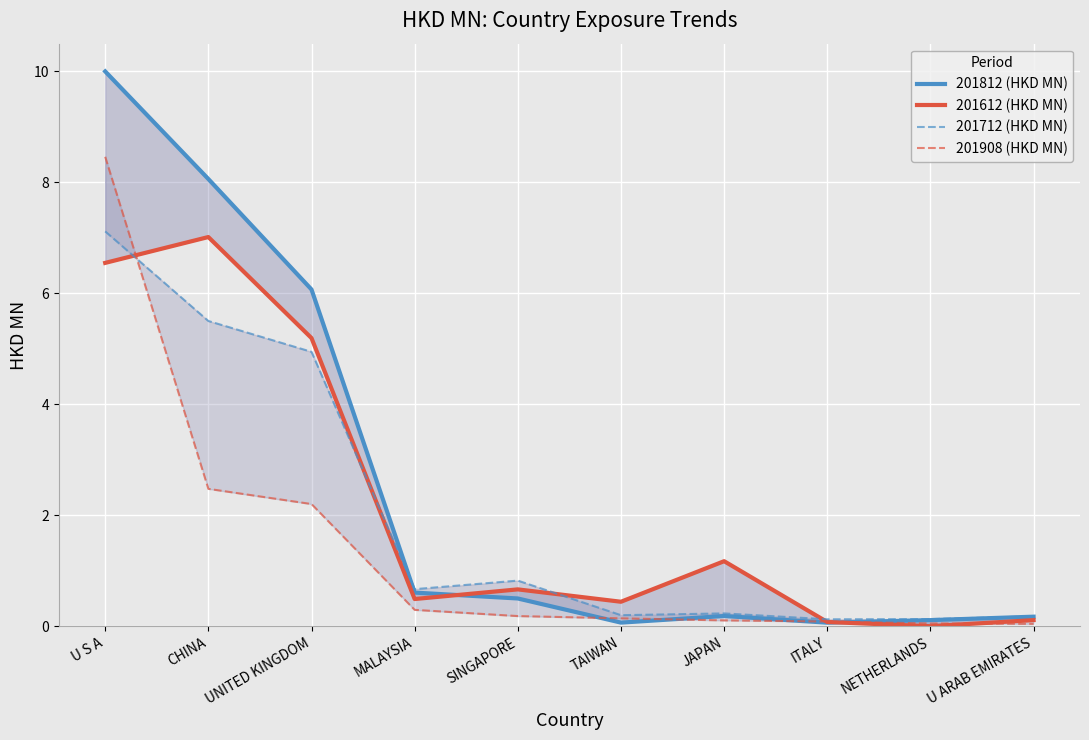

Reading left to right, what are all the values shown in this chart?

201812 (HKD MN): U S A=10.0	CHINA=8.1	UNITED KINGDOM=6.1	MALAYSIA=0.6	SINGAPORE=0.5	TAIWAN=0.1	JAPAN=0.2	ITALY=0.1	NETHERLANDS=0.1	U ARAB EMIRATES=0.2
201612 (HKD MN): U S A=6.5	CHINA=7.0	UNITED KINGDOM=5.2	MALAYSIA=0.5	SINGAPORE=0.7	TAIWAN=0.4	JAPAN=1.2	ITALY=0.1	NETHERLANDS=0.0	U ARAB EMIRATES=0.1
201712 (HKD MN): U S A=7.1	CHINA=5.5	UNITED KINGDOM=4.9	MALAYSIA=0.7	SINGAPORE=0.8	TAIWAN=0.2	JAPAN=0.2	ITALY=0.1	NETHERLANDS=0.1	U ARAB EMIRATES=0.2
201908 (HKD MN): U S A=8.5	CHINA=2.5	UNITED KINGDOM=2.2	MALAYSIA=0.3	SINGAPORE=0.2	TAIWAN=0.1	JAPAN=0.1	ITALY=0.1	NETHERLANDS=0.0	U ARAB EMIRATES=0.0